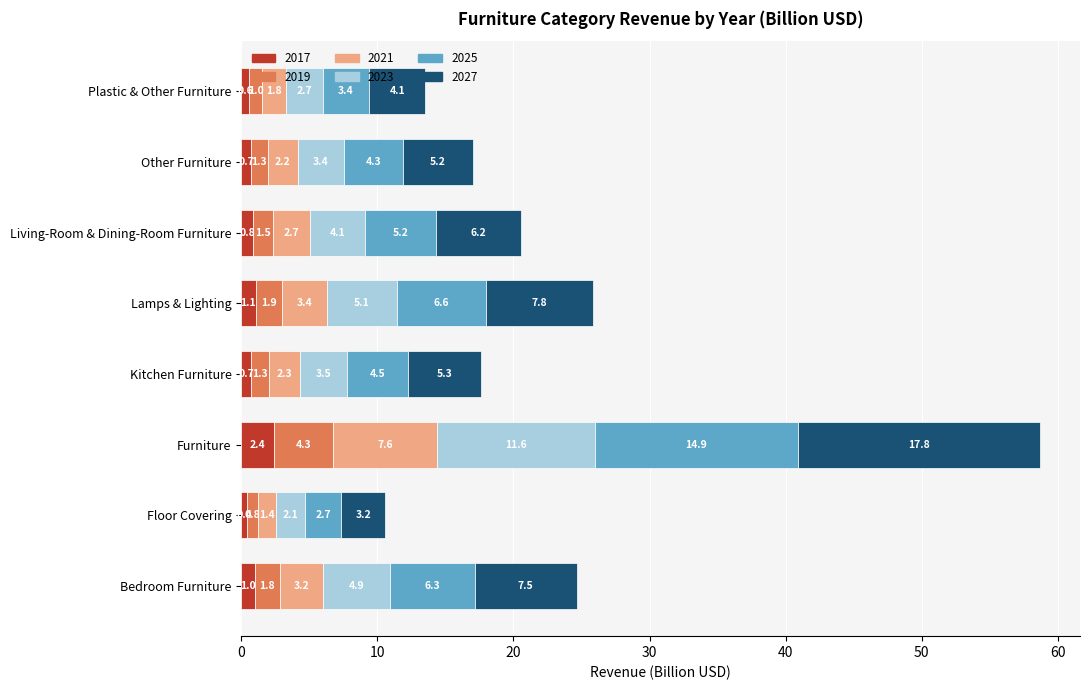

True or false: 2017 has a value of 1.0 at Bedroom Furniture.

True